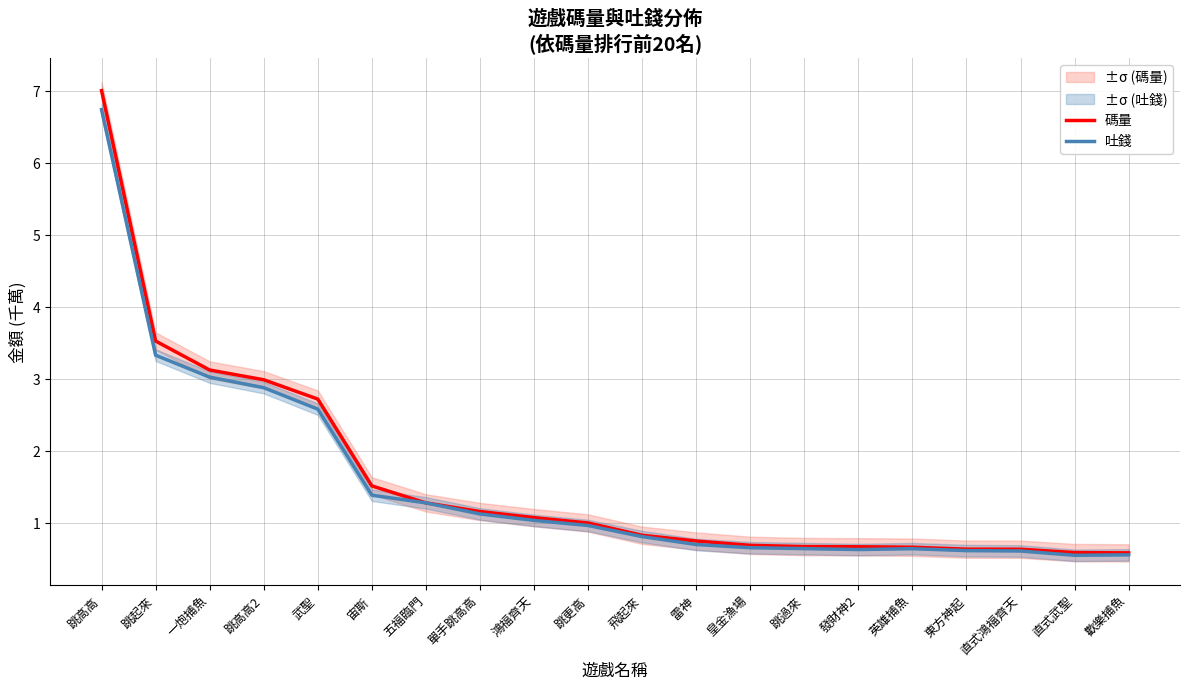

What is the label of the 12th point from the right?

鴻福齊天